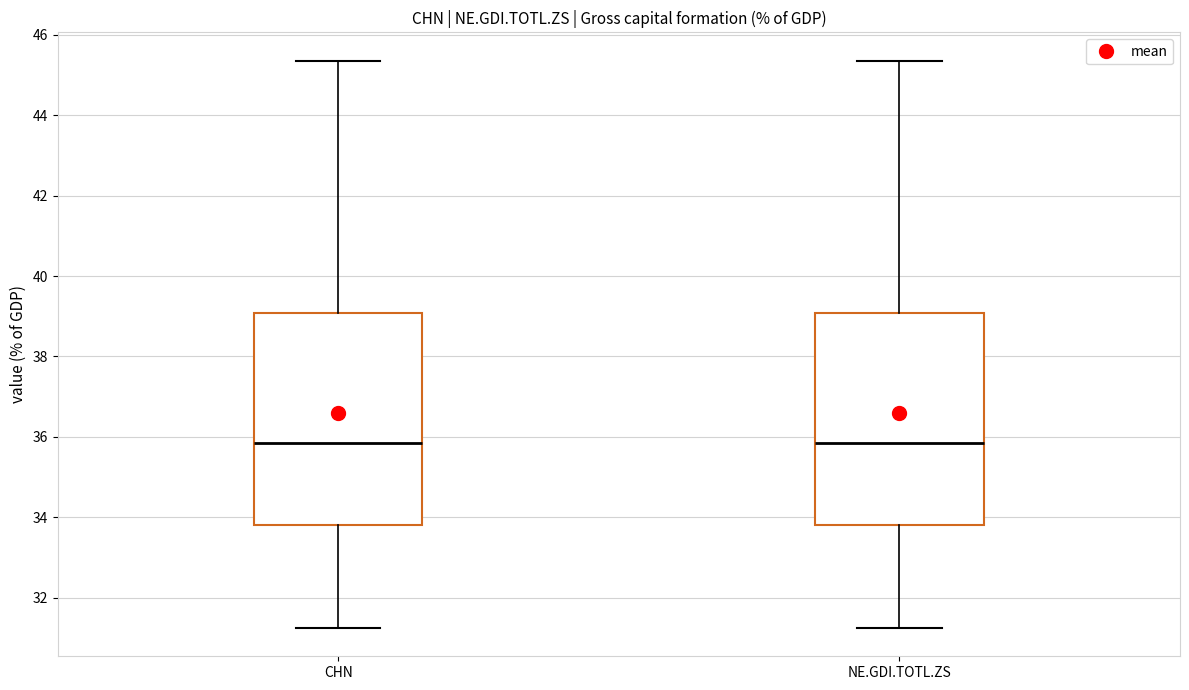

Where does the upper whisker of the box for CHN end on the y-axis? The values are not printed on the chart, so give them approximately, as read against the axis.

45.4